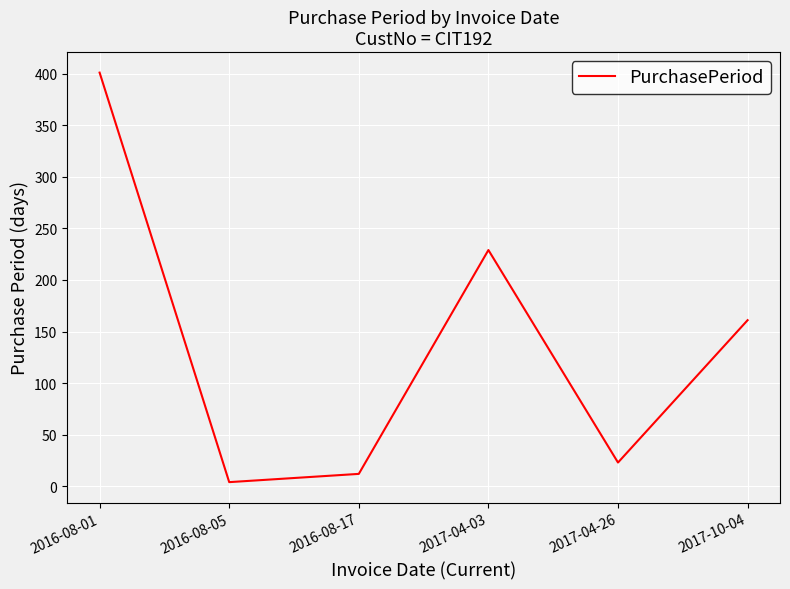

Rank the categories by value from highest to lowest.

2016-08-01, 2017-04-03, 2017-10-04, 2017-04-26, 2016-08-17, 2016-08-05